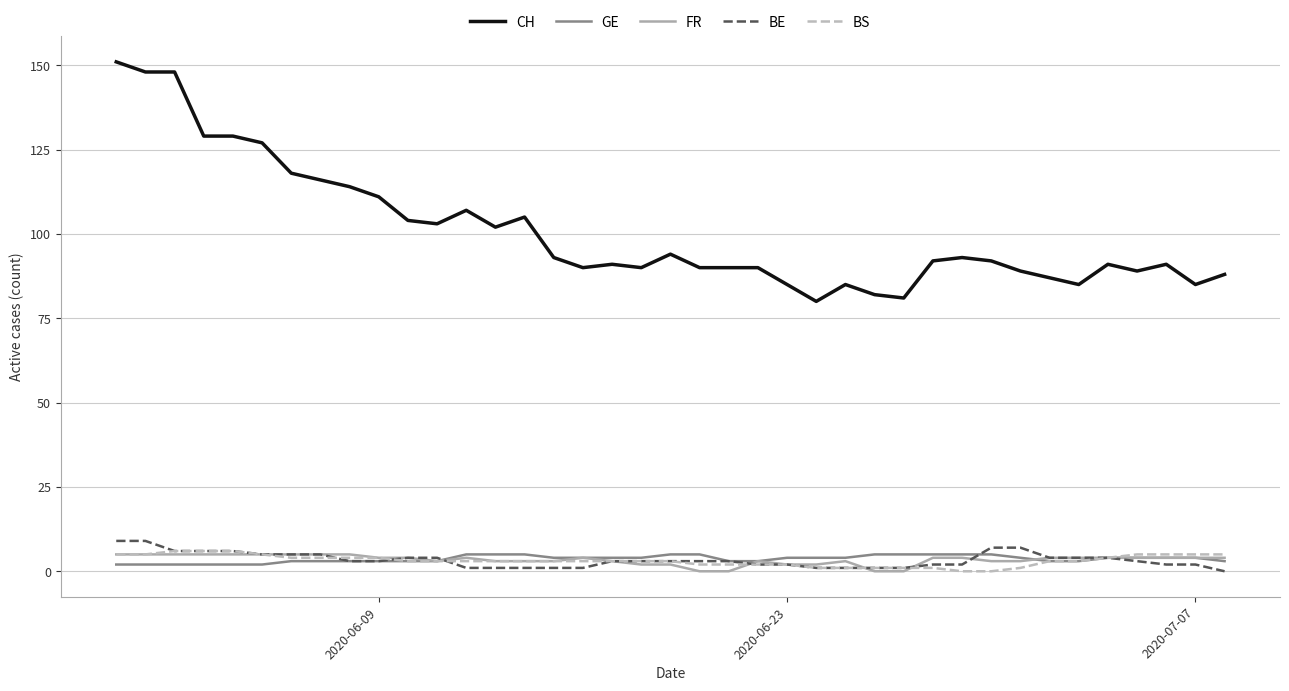

Which series has the widest spread of values?

CH